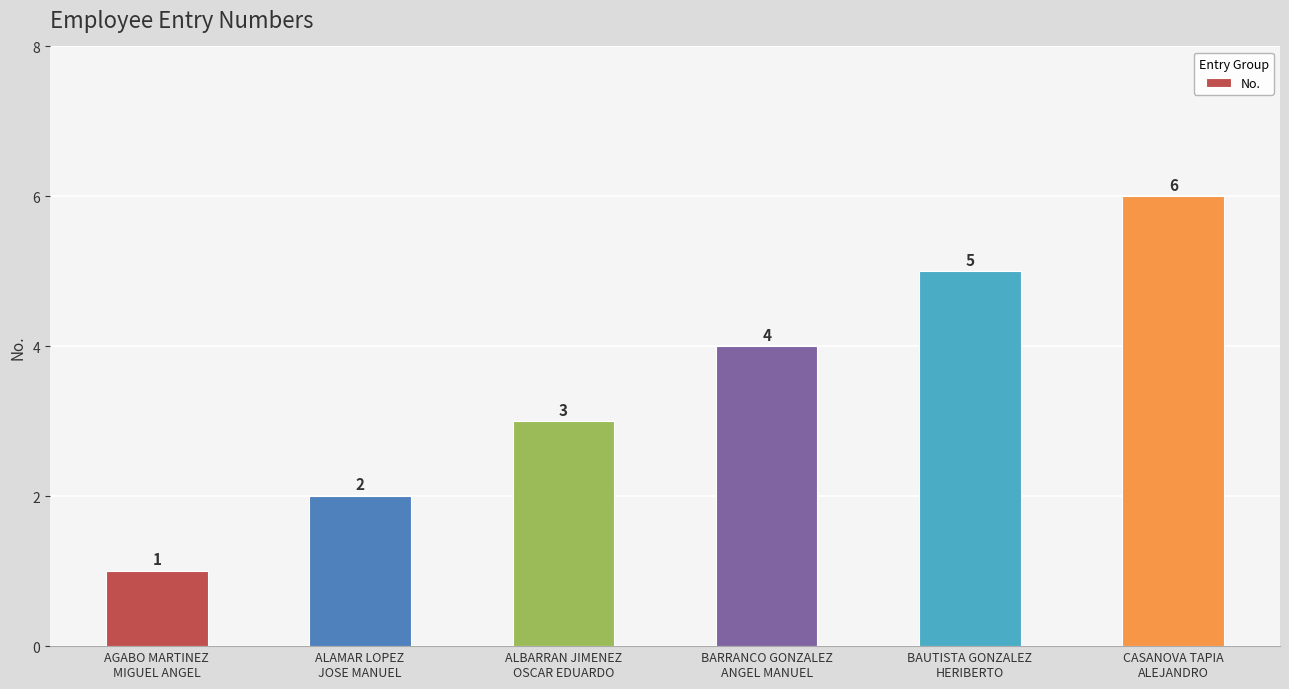

Which category has the highest value across all series?

CASANOVA TAPIA
ALEJANDRO